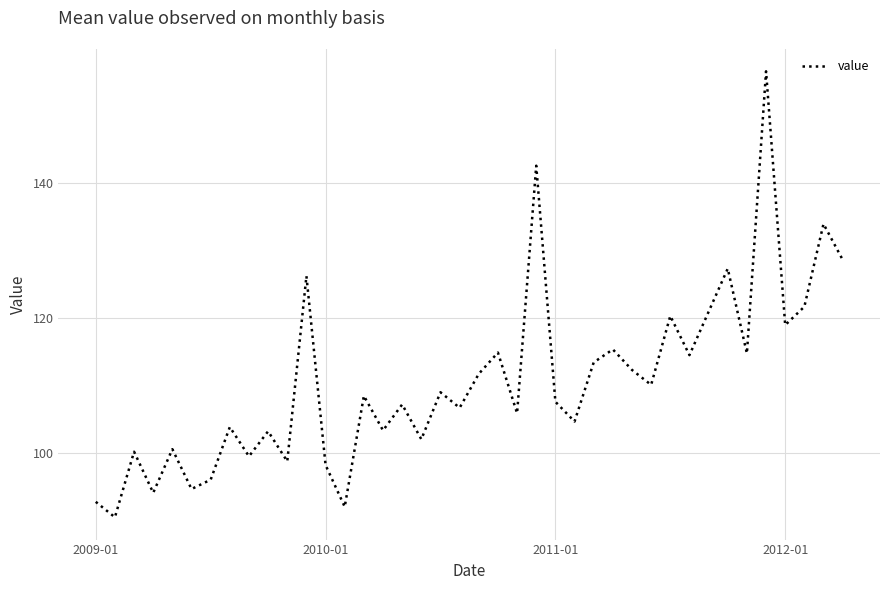

What is the maximum value shown in the chart?

156.6